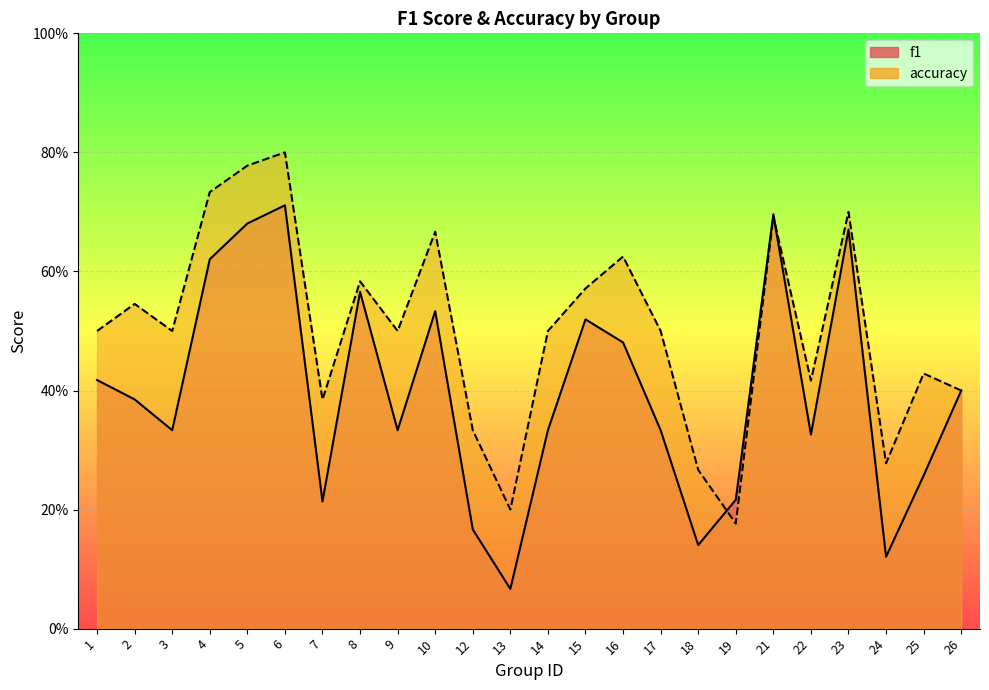

True or false: f1 has a value of 0.5 at 25.

False